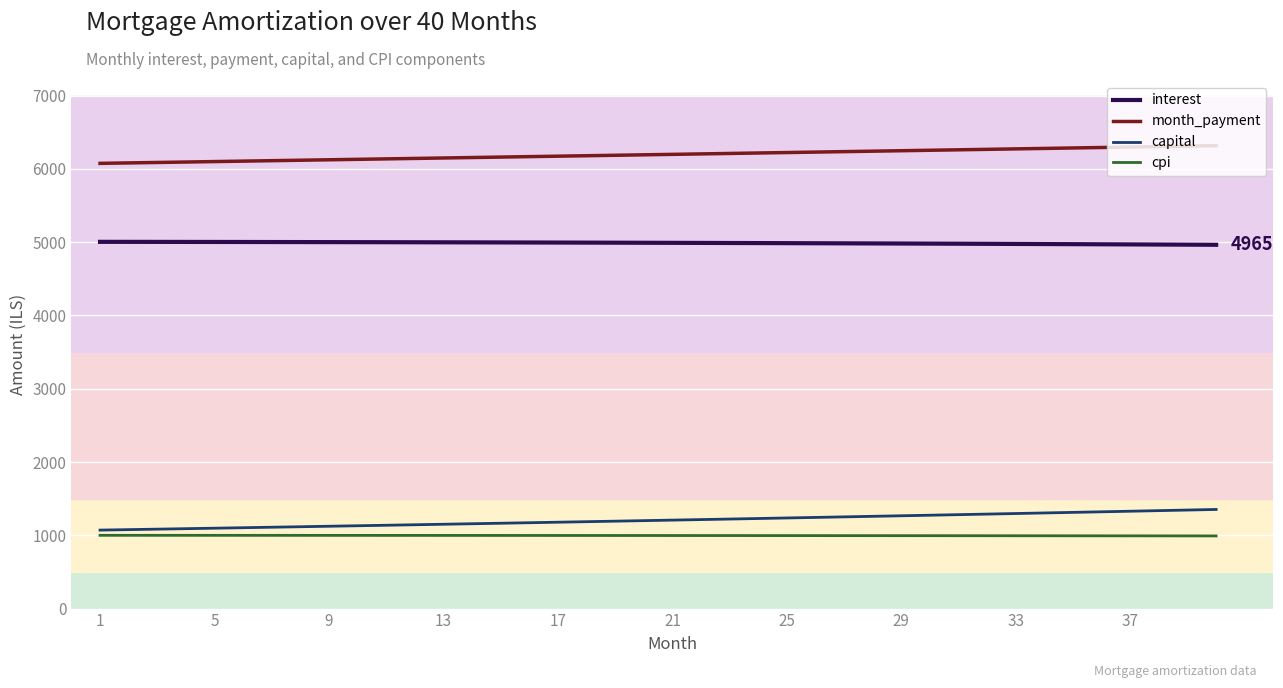

What is the minimum value for month_payment?

6076.1